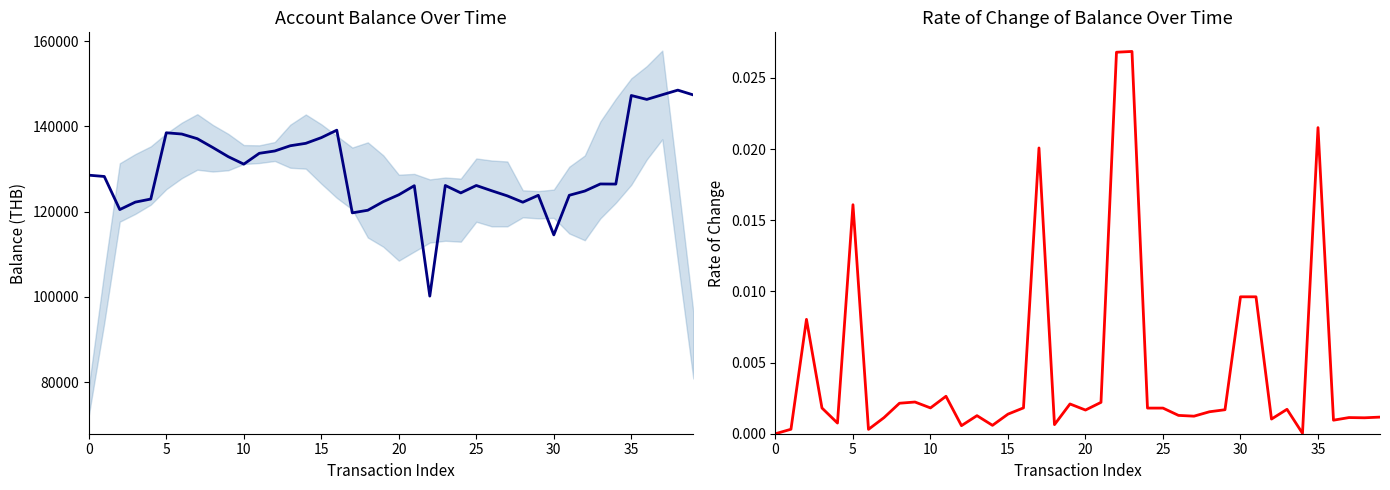

Between 28 and 19, which is larger?

19